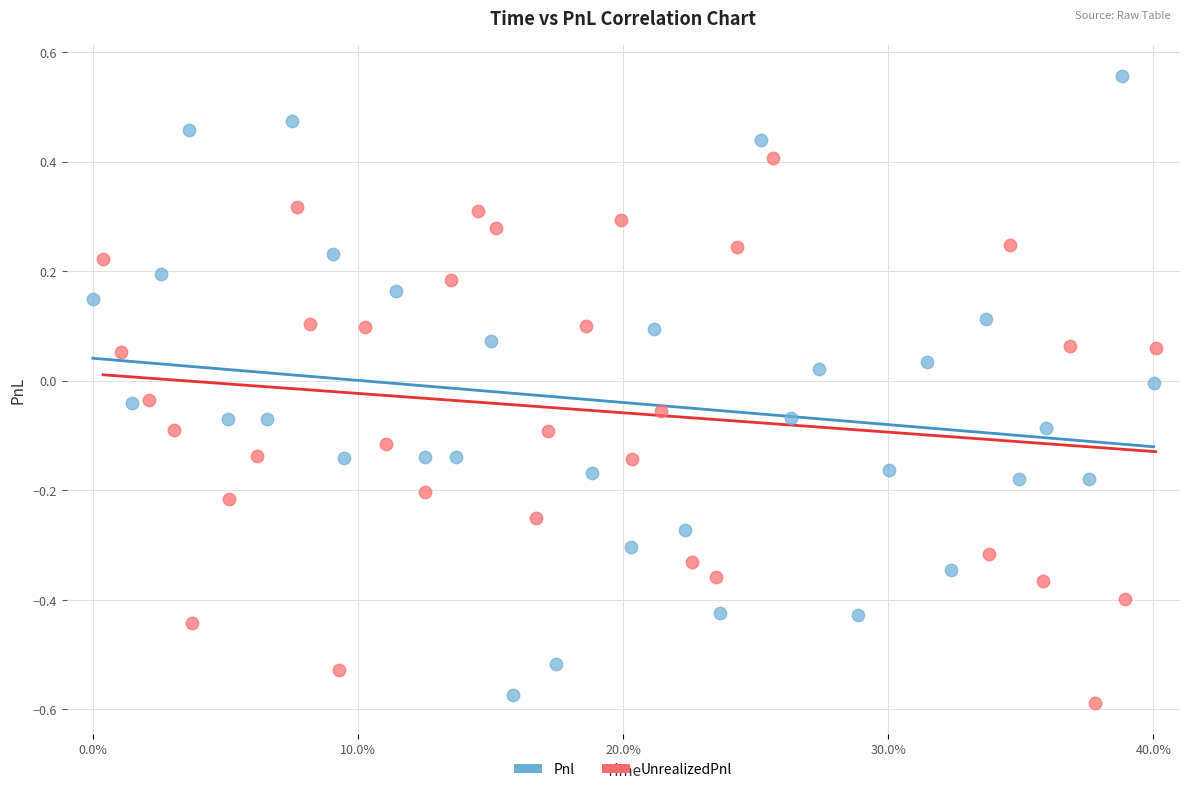

Which series reaches the maximum Y coordinate?

Pnl